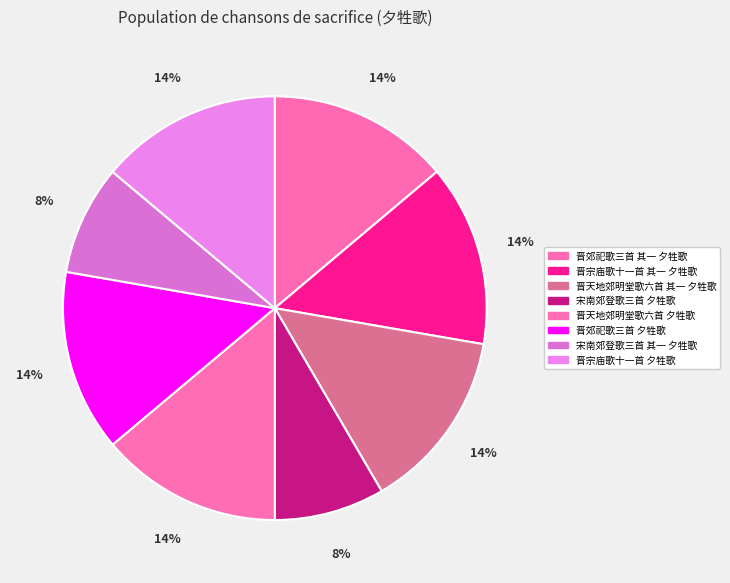

Which category has the smallest portion of the pie?

宋南郊登歌三首 其一 夕牲歌